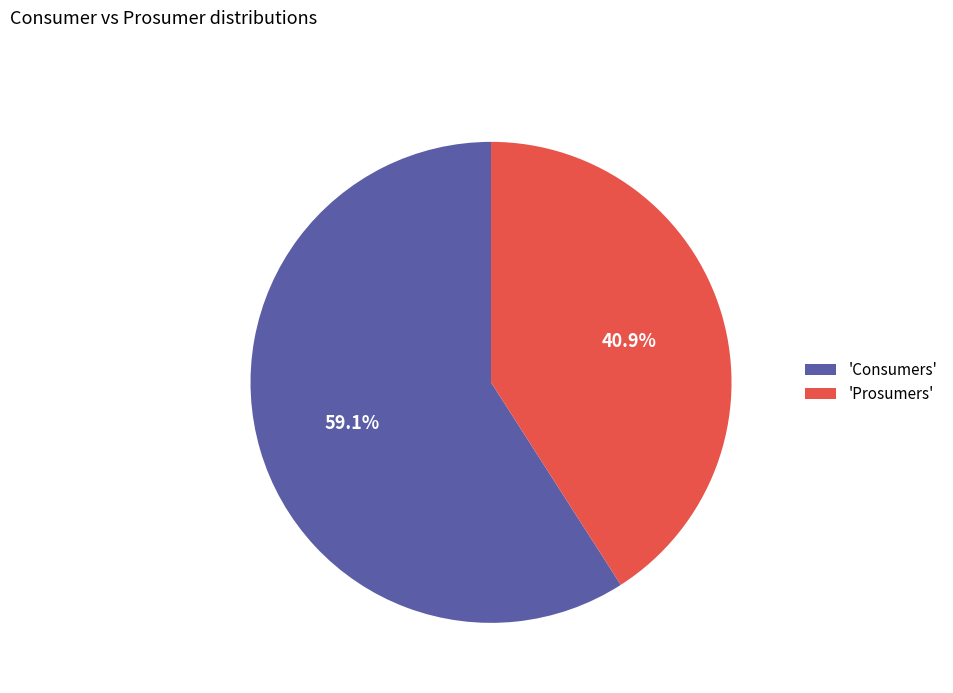

Rank the categories by value from highest to lowest.

'Consumers', 'Prosumers'